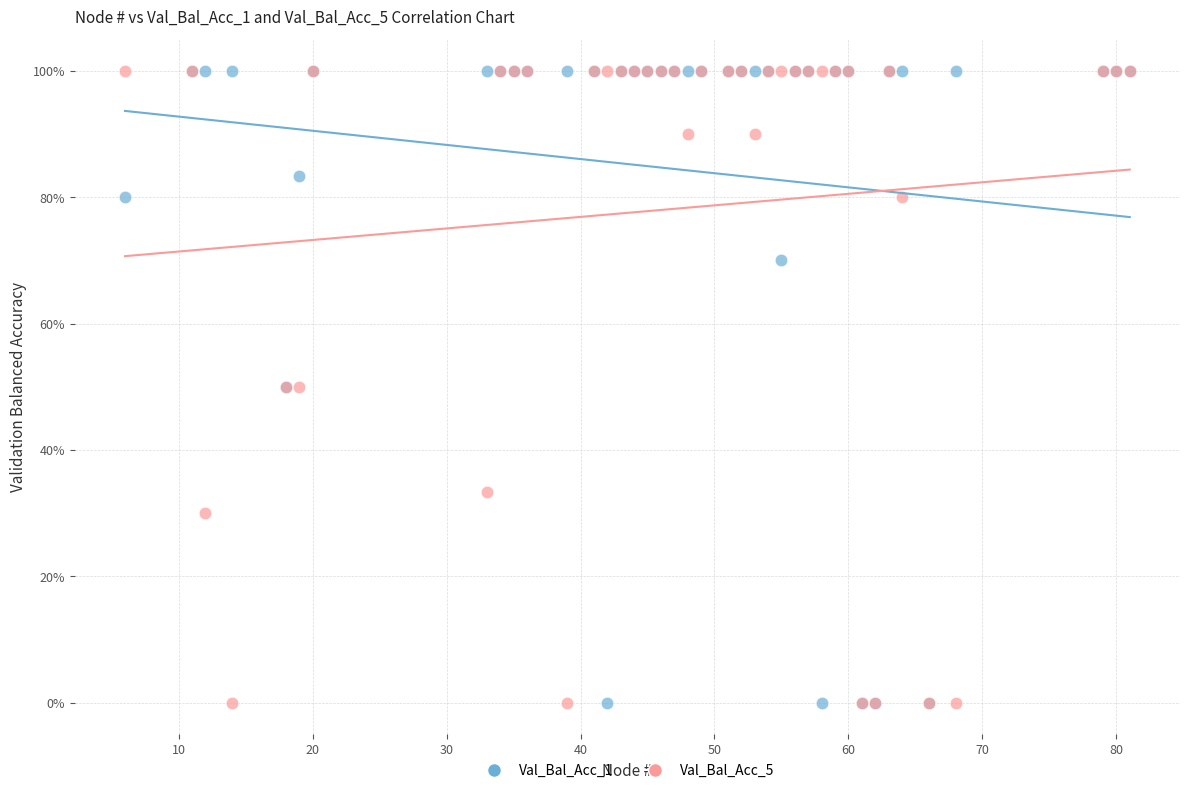

What are all the series names shown in the legend?

Val_Bal_Acc_1, Val_Bal_Acc_5